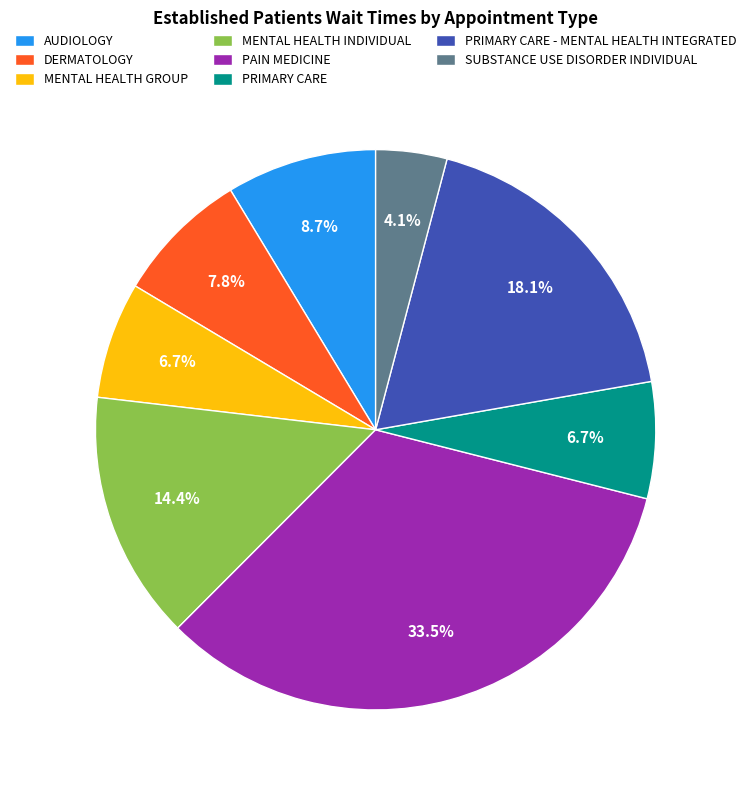

True or false: SUBSTANCE USE DISORDER INDIVIDUAL accounts for 4% of the total.

True